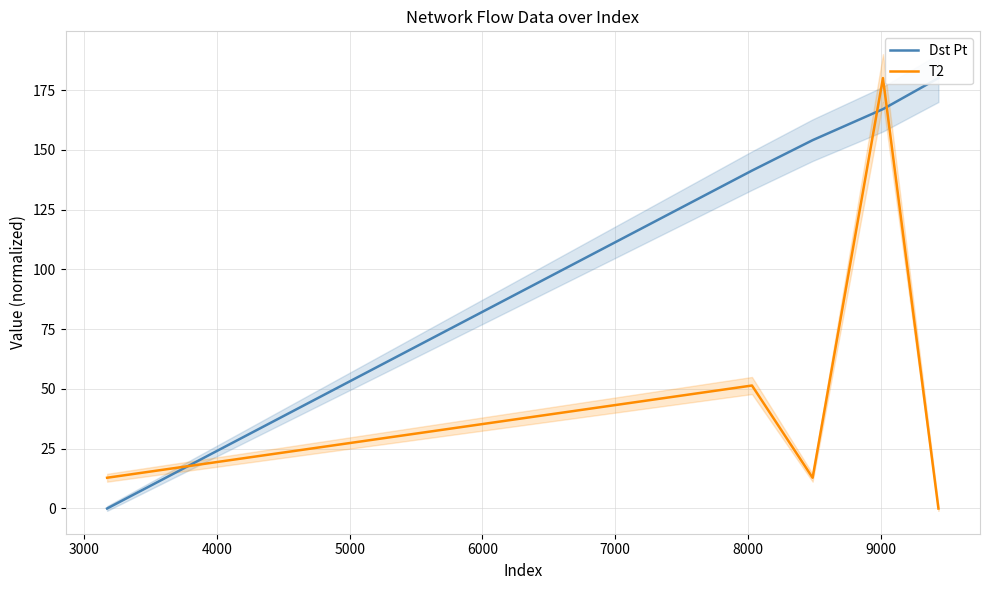

What is the highest value of the T2 series?

180.0